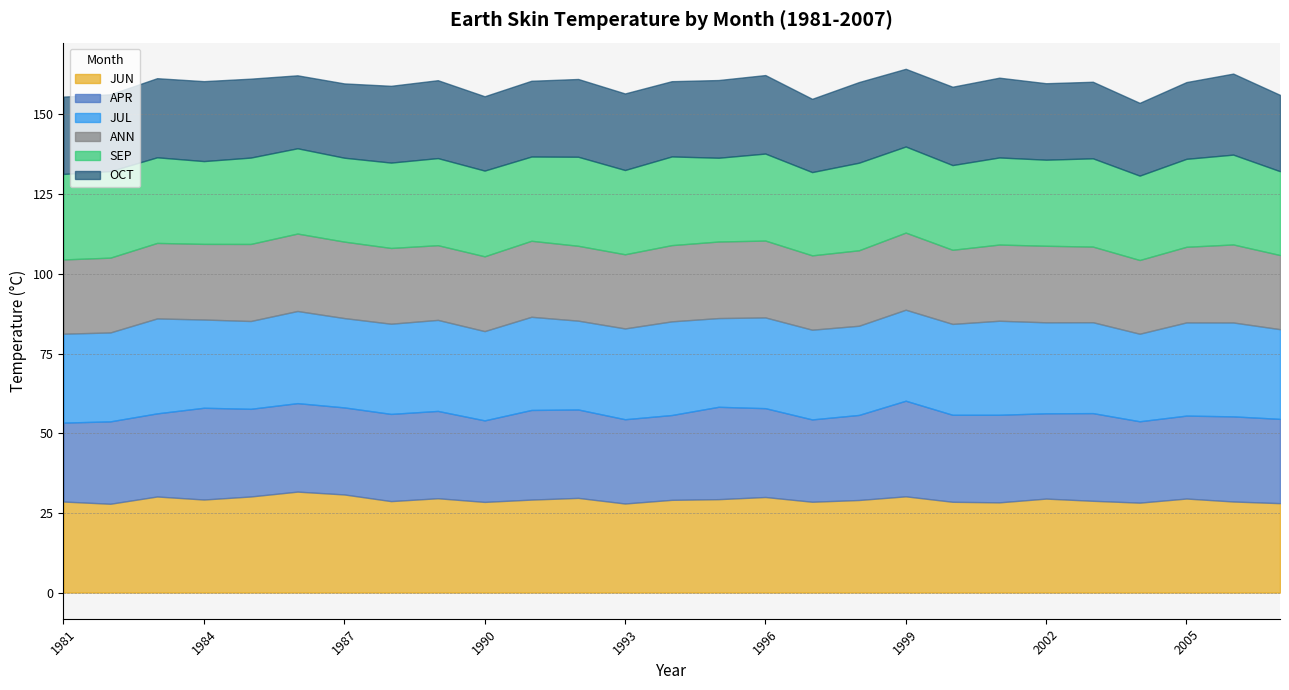

At which category is the sum across all series the highest?

1999